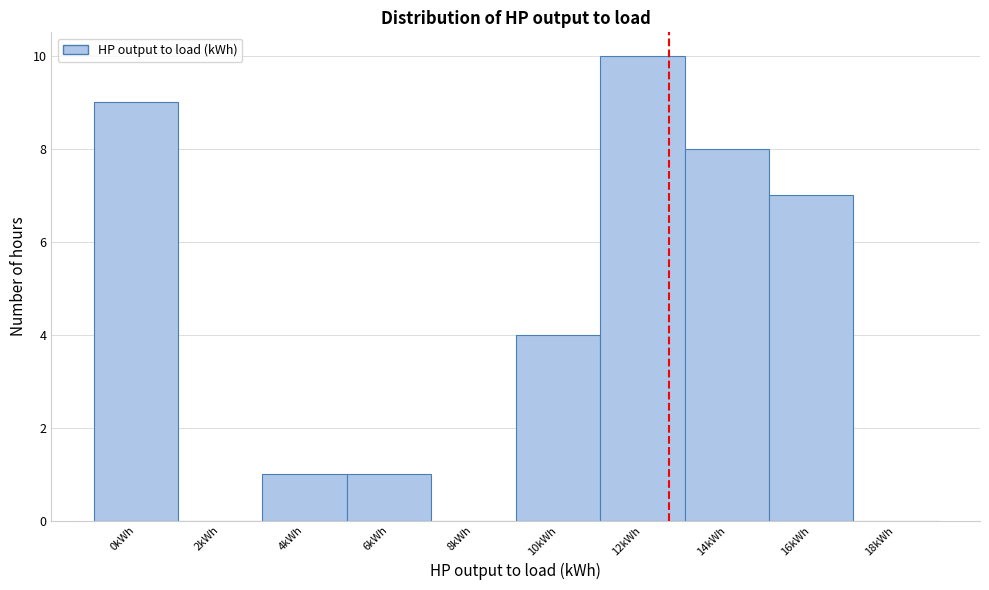

Reading left to right, list all the values displayed in this chart.

0kWh=9	2kWh=0	4kWh=1	6kWh=1	8kWh=0	10kWh=4	12kWh=10	14kWh=8	16kWh=7	18kWh=0